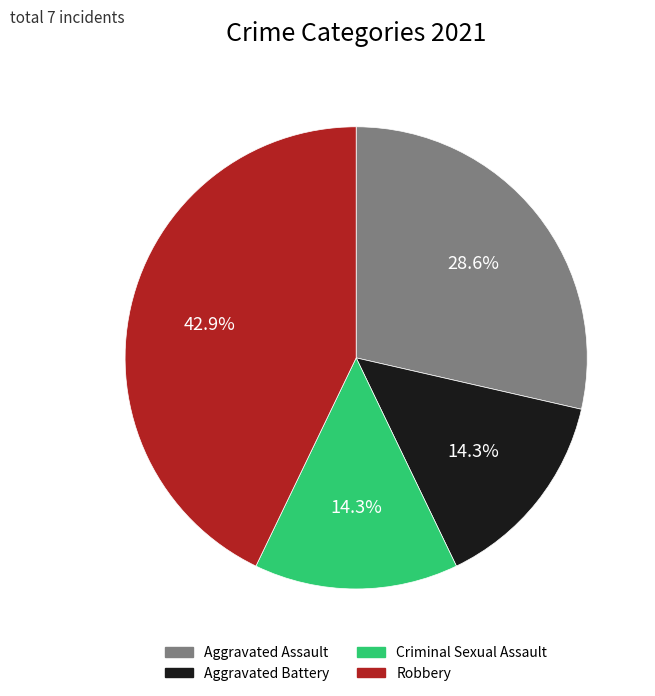

How many slices are in this pie chart?

4